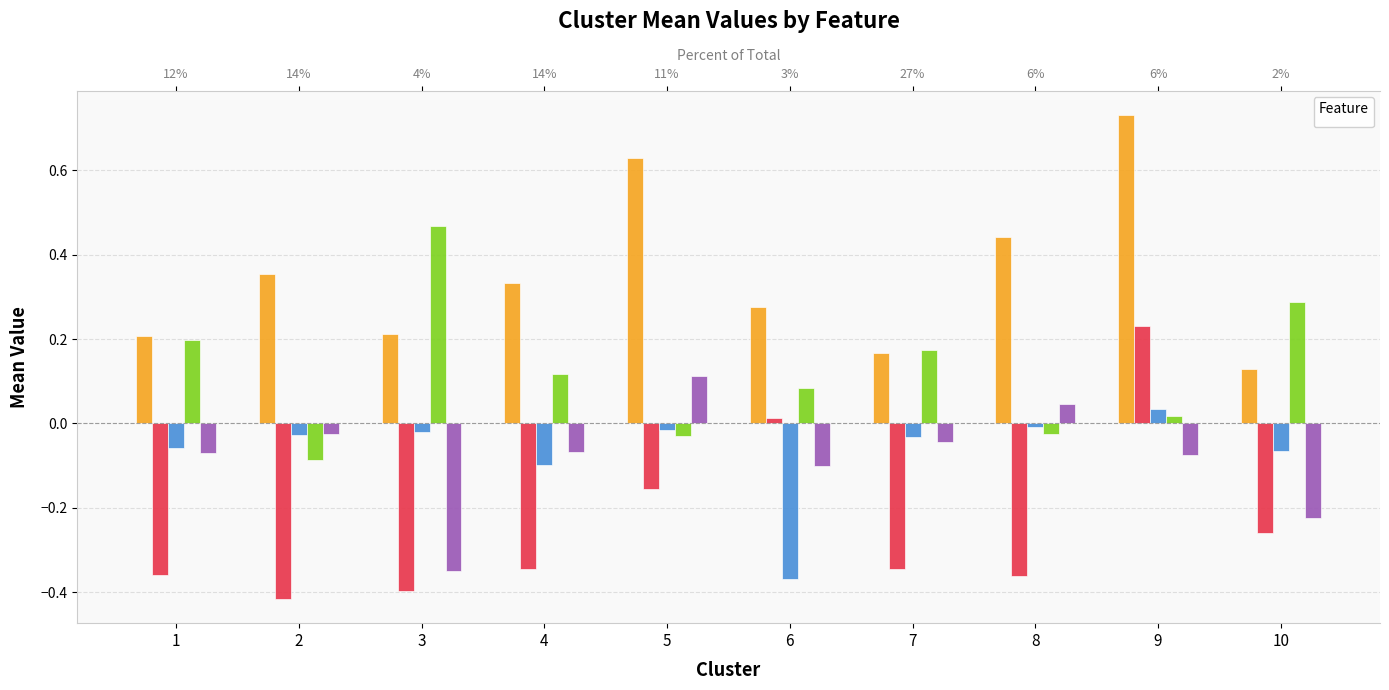

Is the value of _mean3 at 6 greater than the value of _mean4 at 9?

No